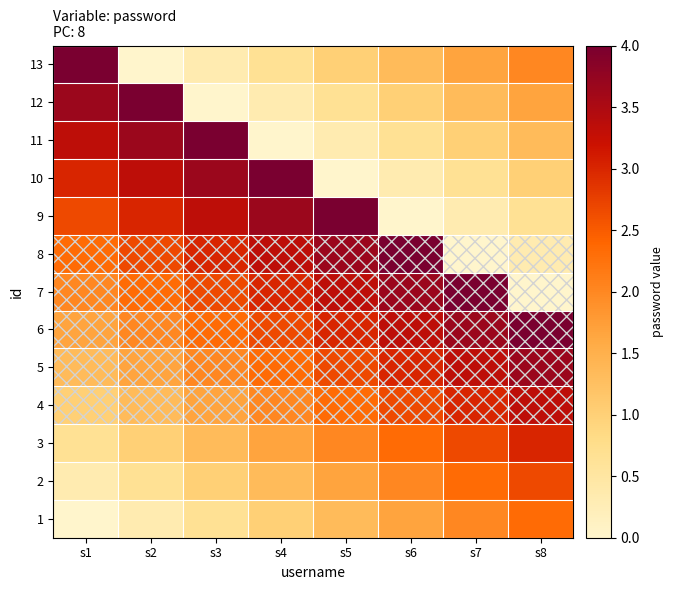

What is the difference between the highest and lowest values at s5?

4.0